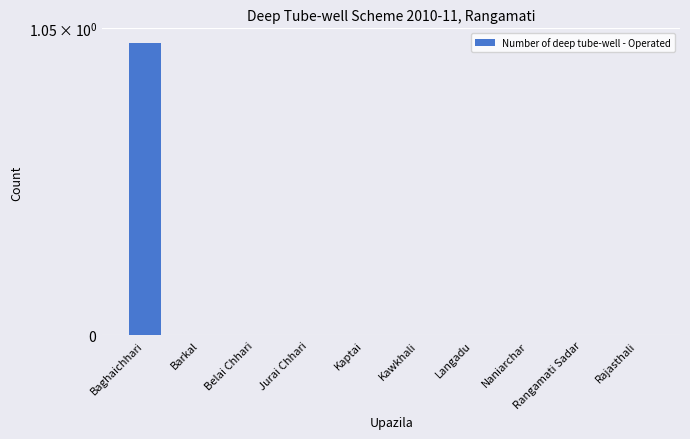

What is the sum of all values?

1